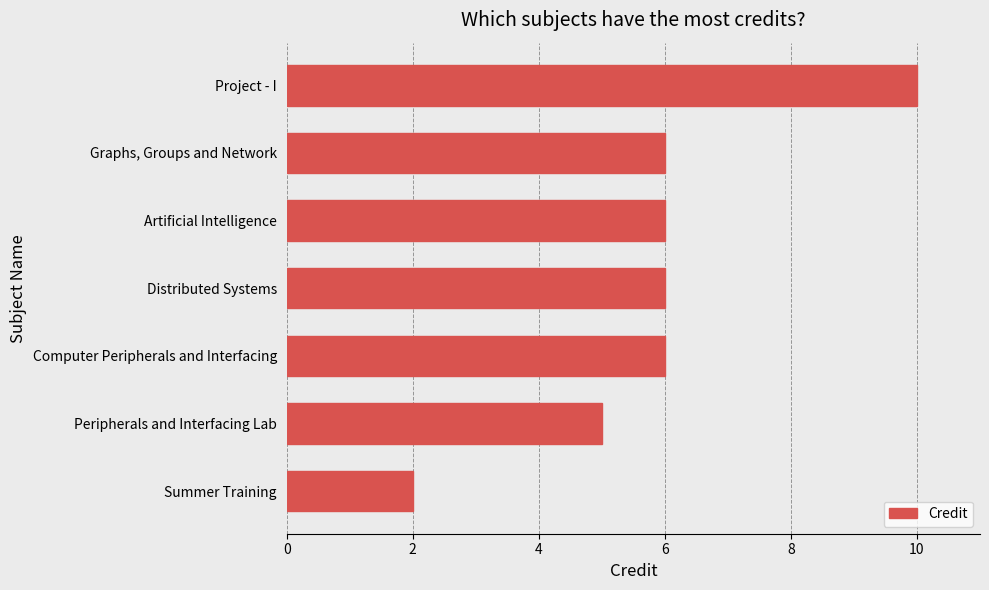

Reading top to bottom, list all the values displayed in this chart.

10	6	6	6	6	5	2